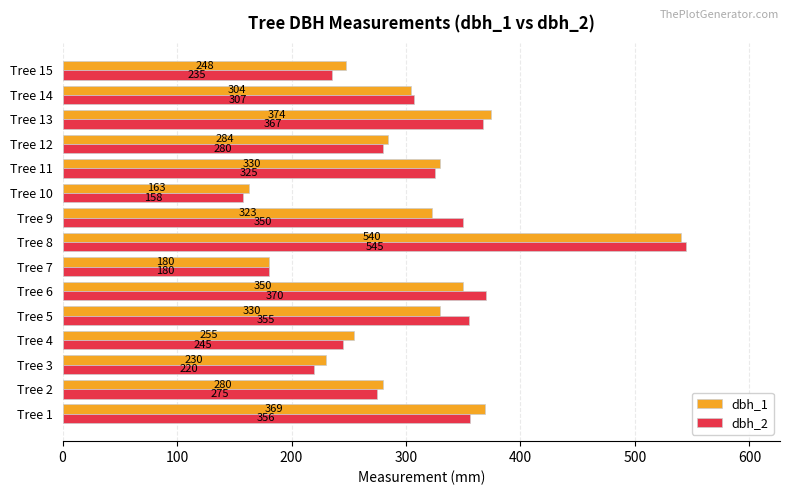

What is the sum of all dbh_1 values?

4560